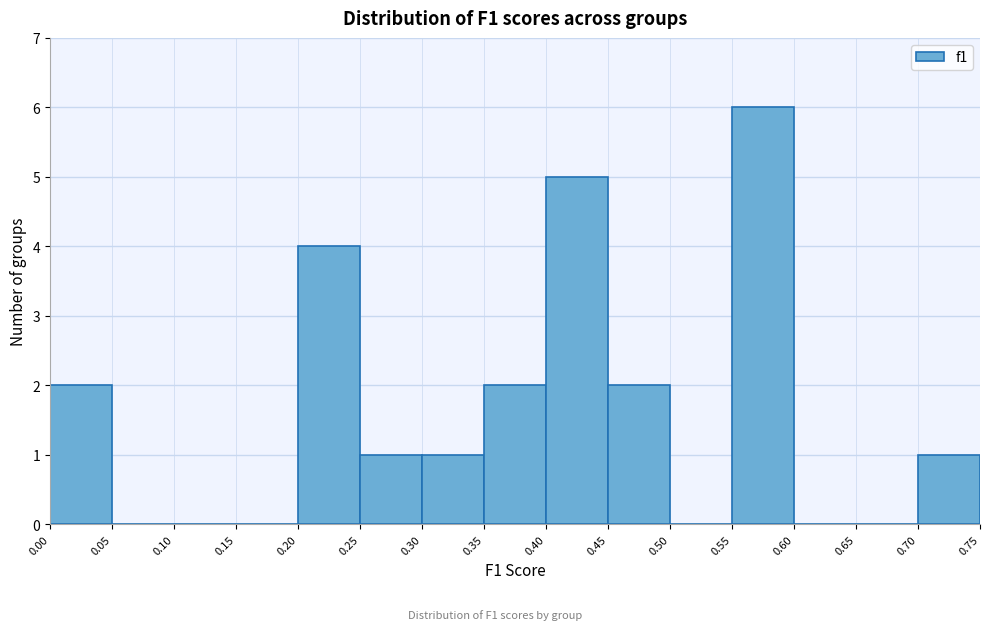

How tall is the bar that spans 0.70 to 0.75 on the x-axis? The values are not printed on the chart, so give them approximately, as read against the axis.

1